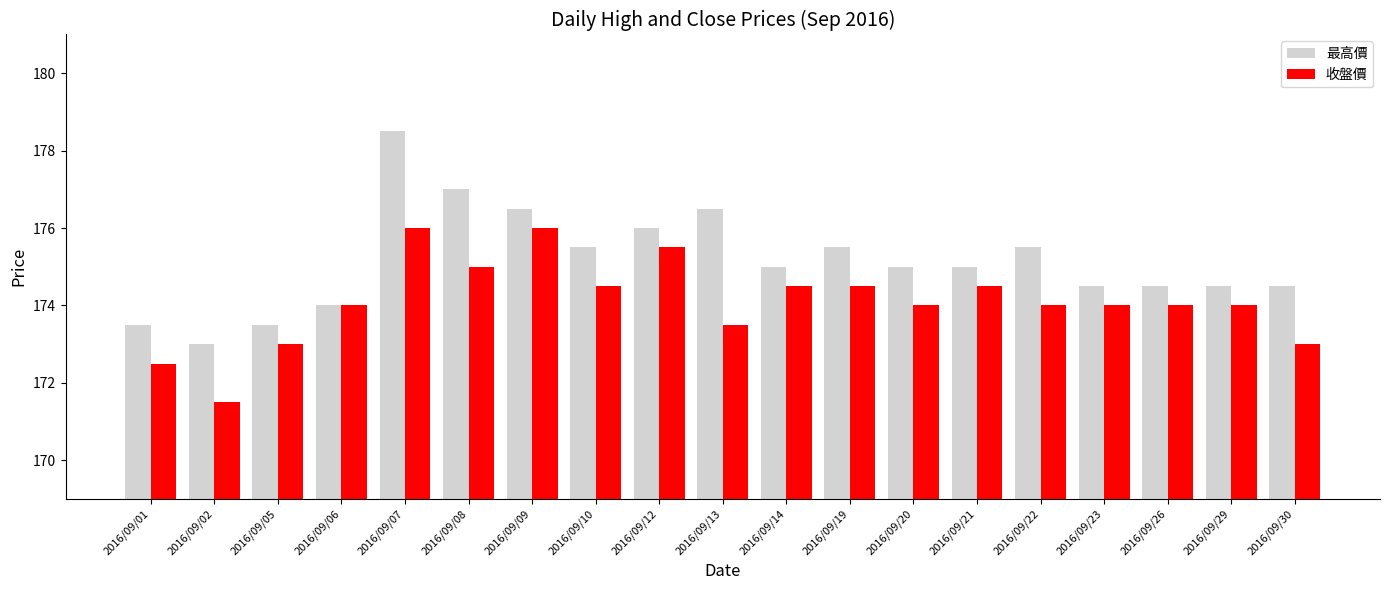

Does the chart contain any negative values?

No